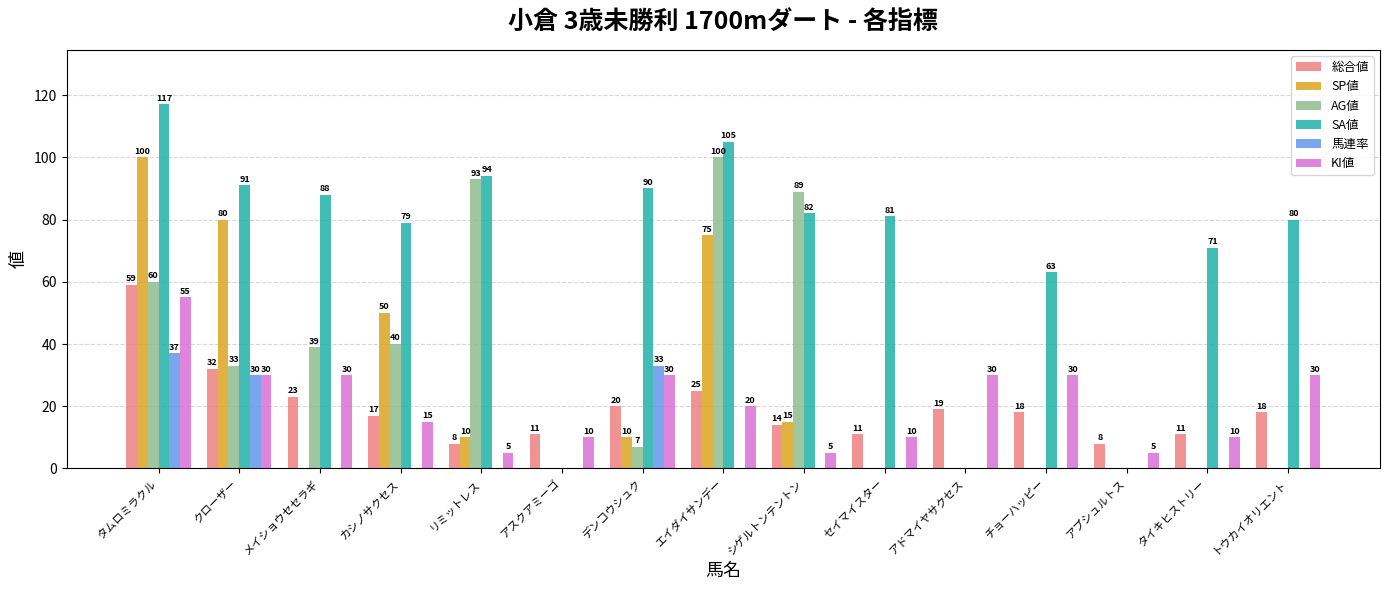

Are the bars horizontal?

No